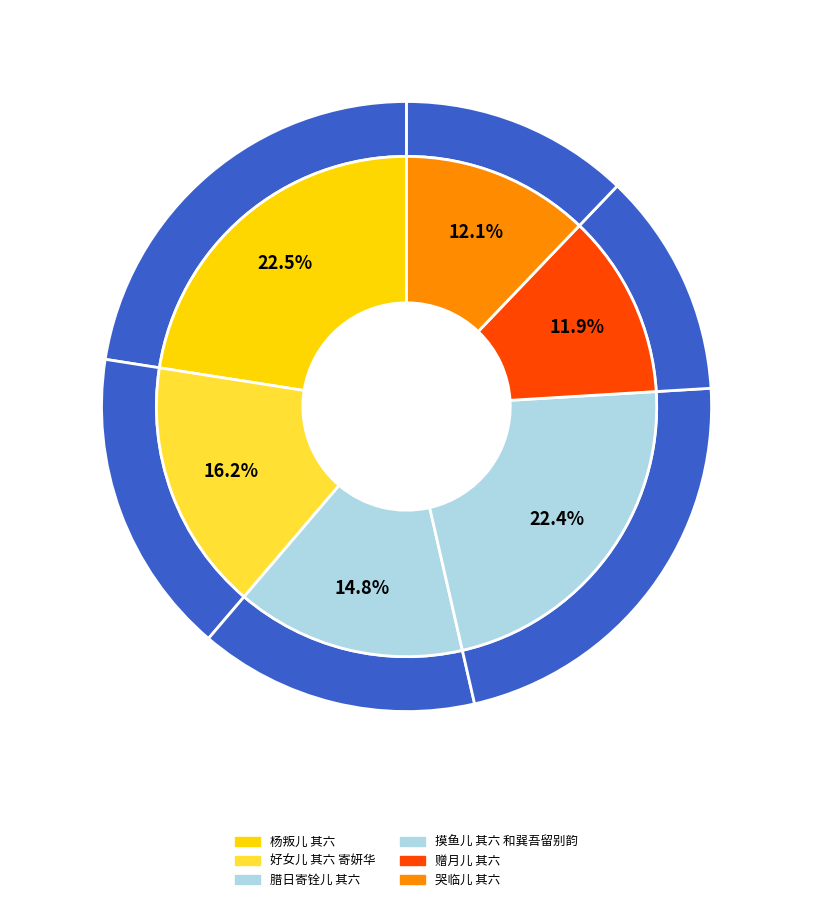

Is the sum of 摸鱼儿 其六 和巽吾留别韵 and 哭临儿 其六 greater than half?

No